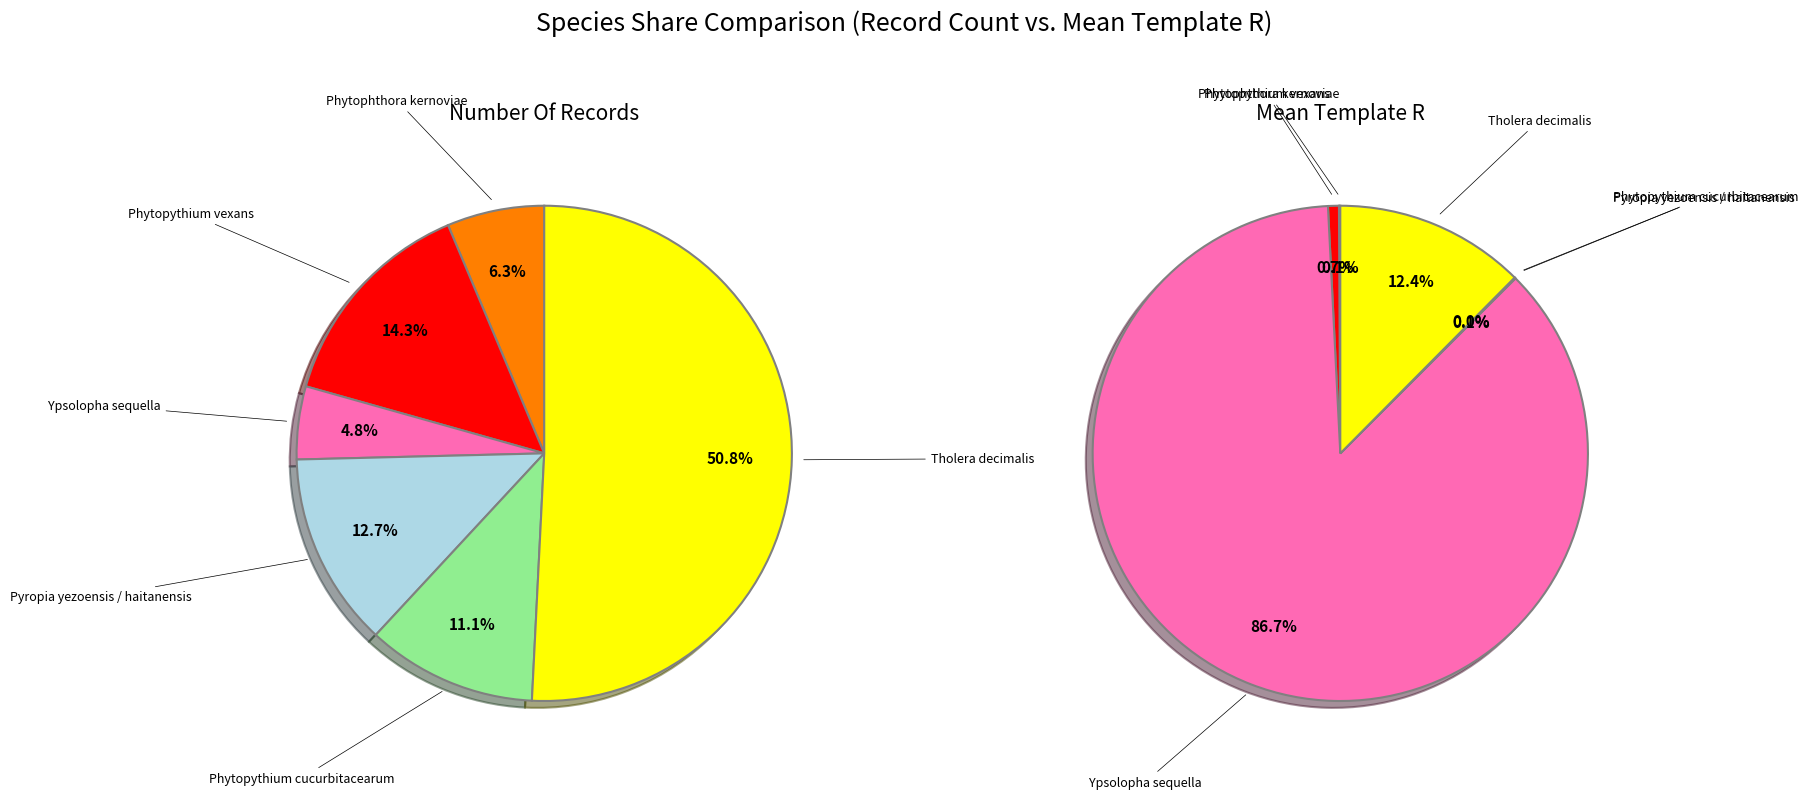

Count the number of slices in the pie.

6